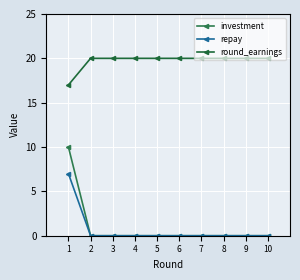

Reading left to right, what are all the values shown in this chart?

investment: 10	0	0	0	0	0	0	0	0	0
repay: 7	0	0	0	0	0	0	0	0	0
round_earnings: 17	20	20	20	20	20	20	20	20	20